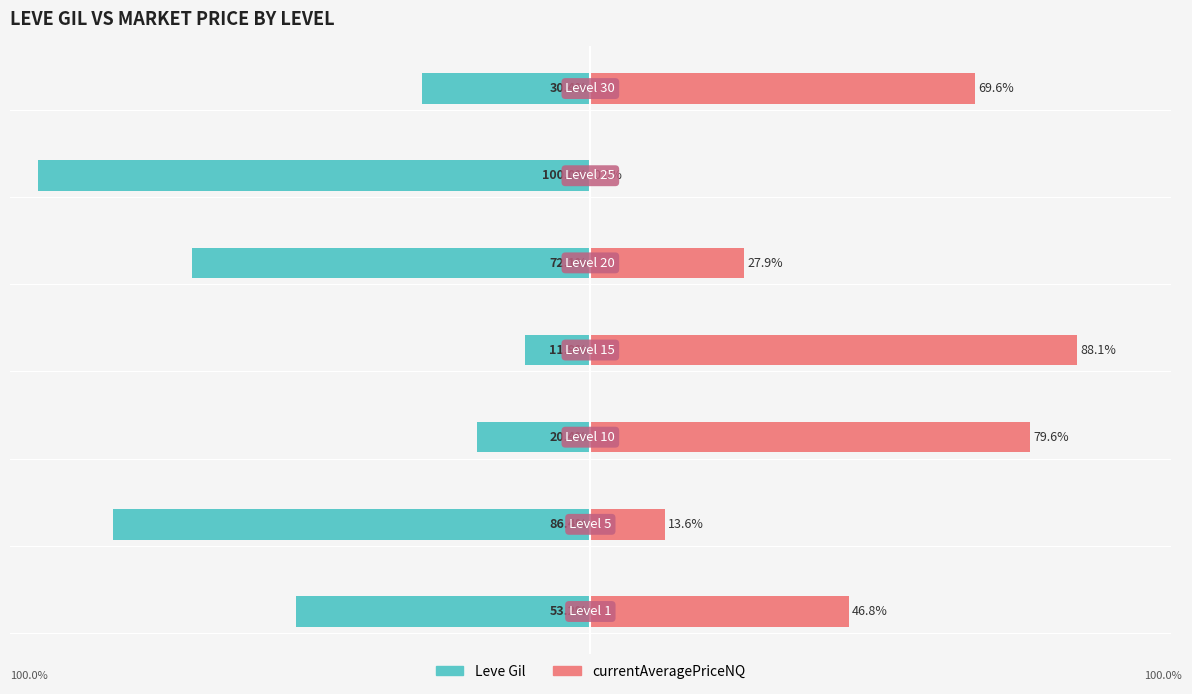

Does the chart contain any negative values?

Yes